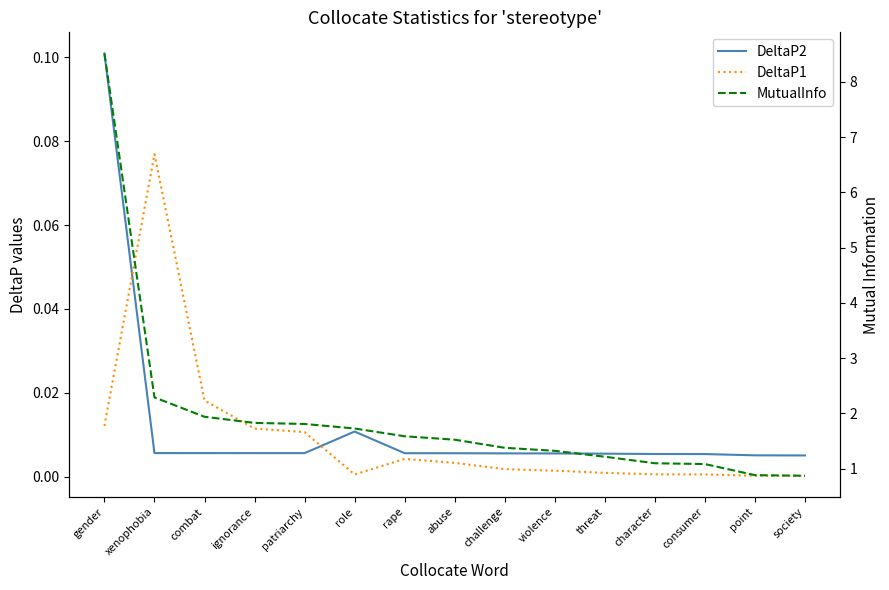

What is the total value across all series at society?

0.9